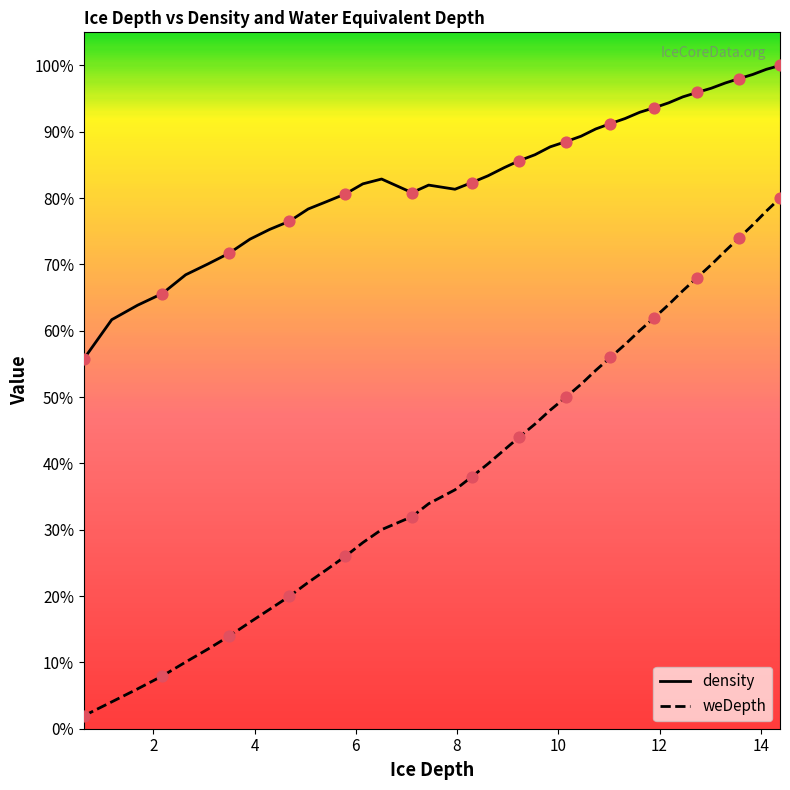

Is the value of density at 34 greater than the value of weDepth at 10?

Yes